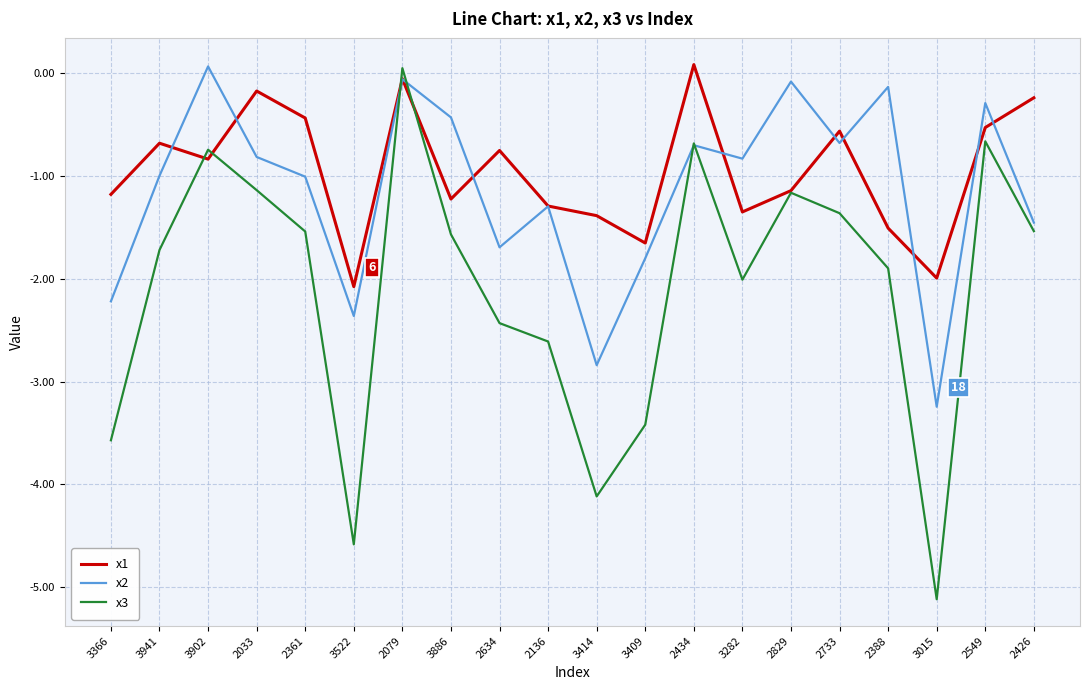

What are all the series names shown in the legend?

x1, x2, x3